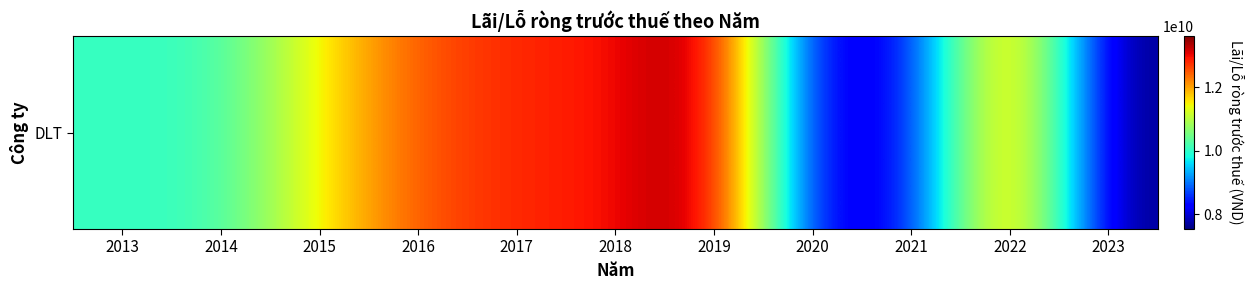

At which category does the chart reach its minimum across all series?

2023